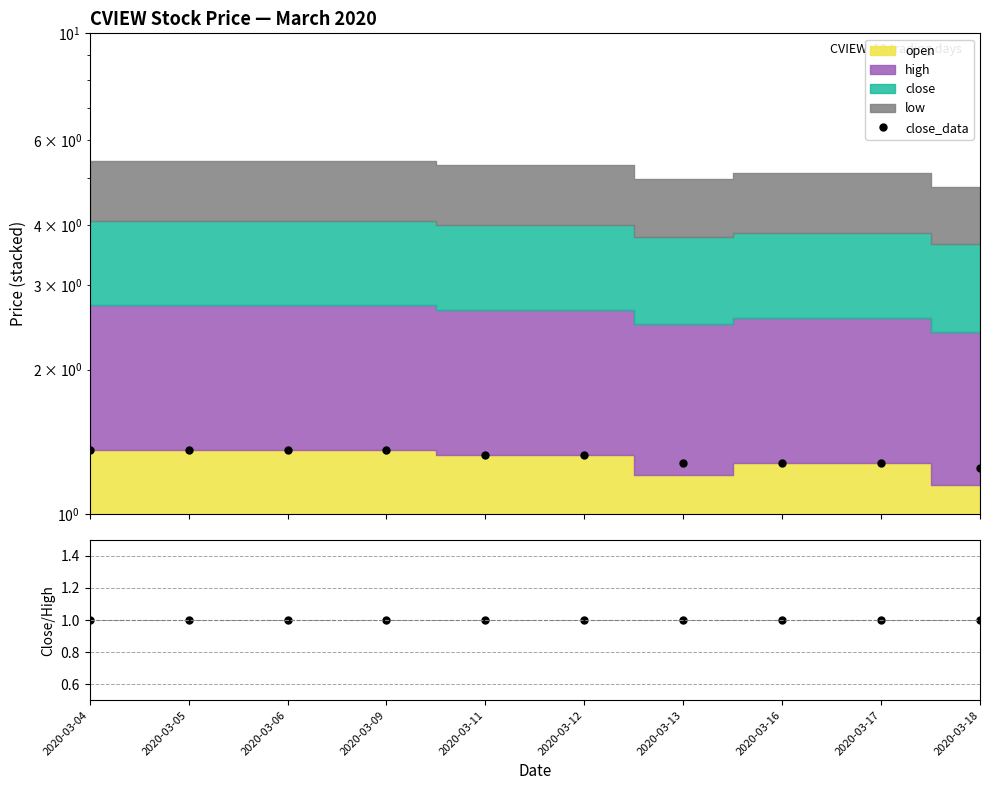

What is the minimum value for close_data?

1.2